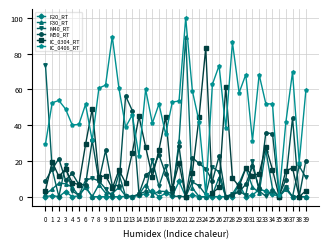

Does the chart have visible grid lines?

Yes